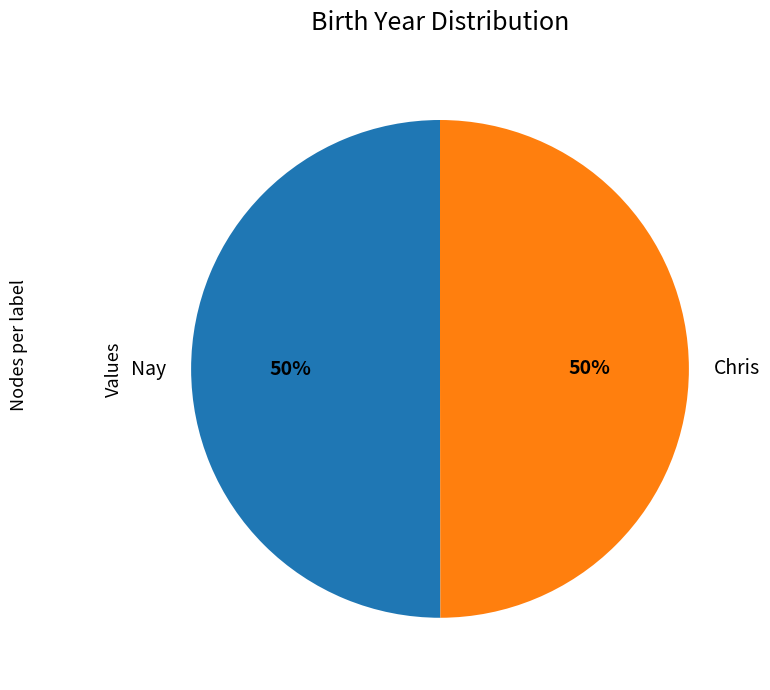

Approximately how many times larger is the value at Chris compared to Nay?

1.0